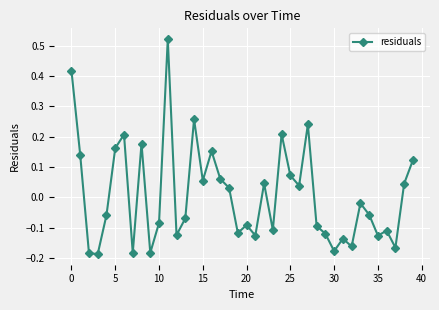

How many points are higher than both their immediate neighbors (excluding endpoints)?

12